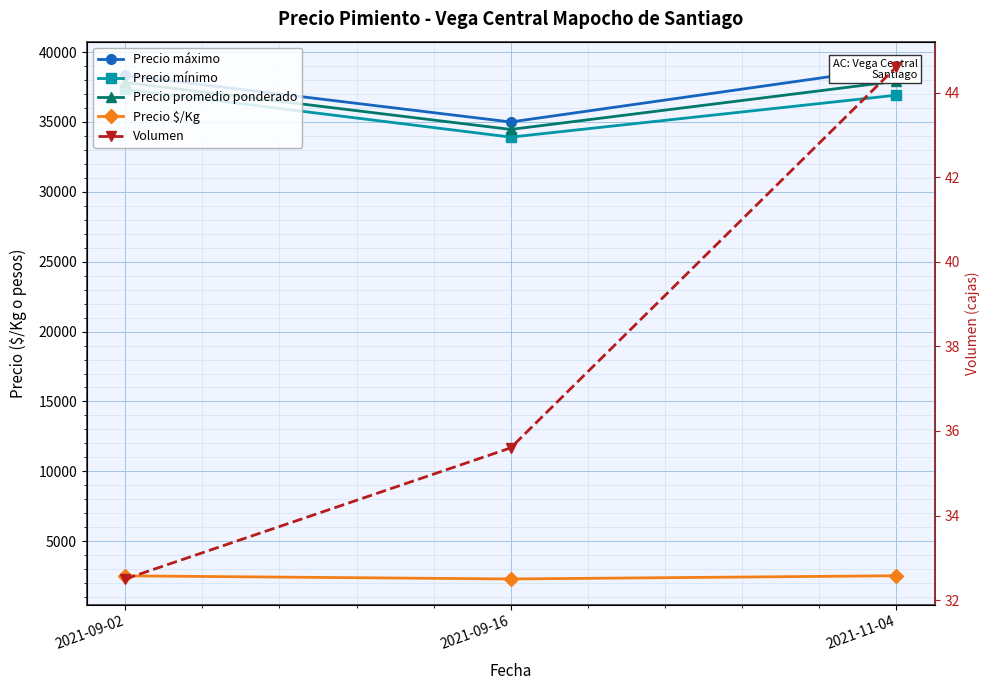

Reading right to left, transcribe all the data shown in this chart.

Precio máximo: 38916.7	35000.0	38333.3
Precio mínimo: 36916.7	33916.7	37333.3
Precio promedio ponderado: 37916.2	34466.3	37826.2
Precio $/Kg: 2527.8	2297.7	2521.8
Volumen: 44.6	35.6	32.5